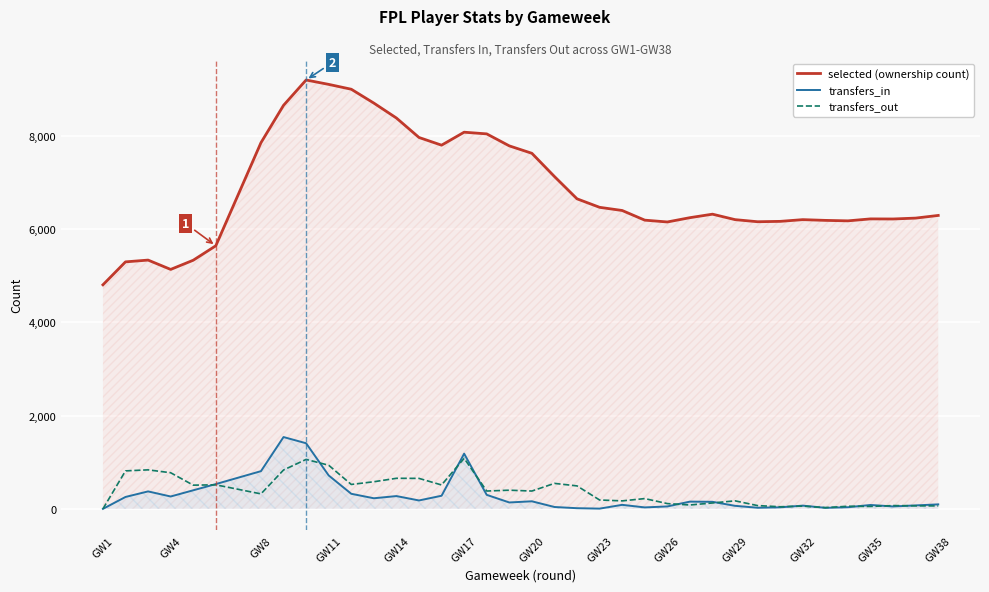

How many distinct data groups are displayed?

3